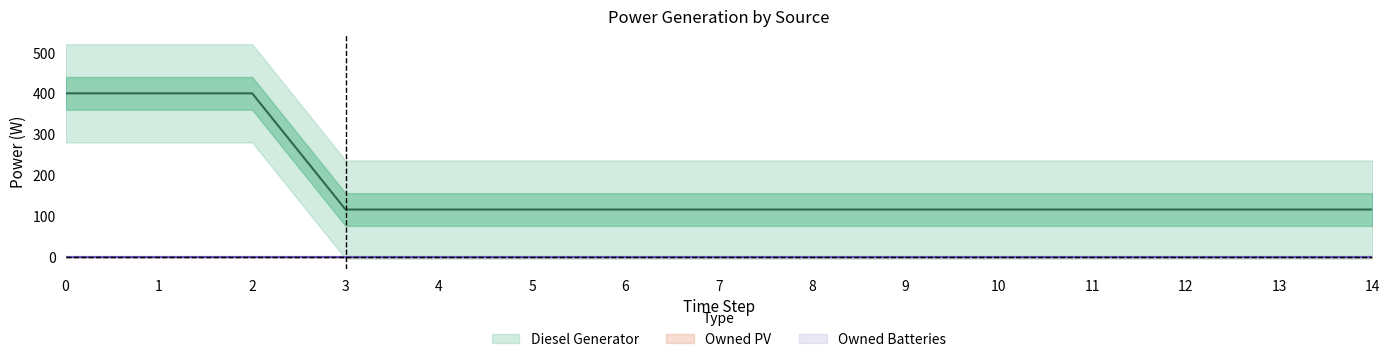

List the labels in order of Diesel Generator value, smallest first.

3, 4, 5, 6, 7, 8, 9, 10, 11, 12, 13, 14, 0, 1, 2